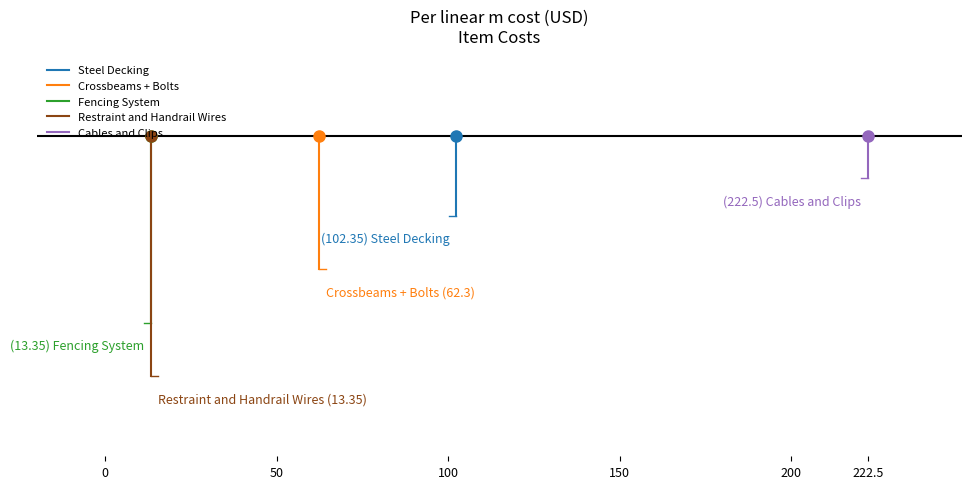

Is this an area chart (filled region under the line)?

No